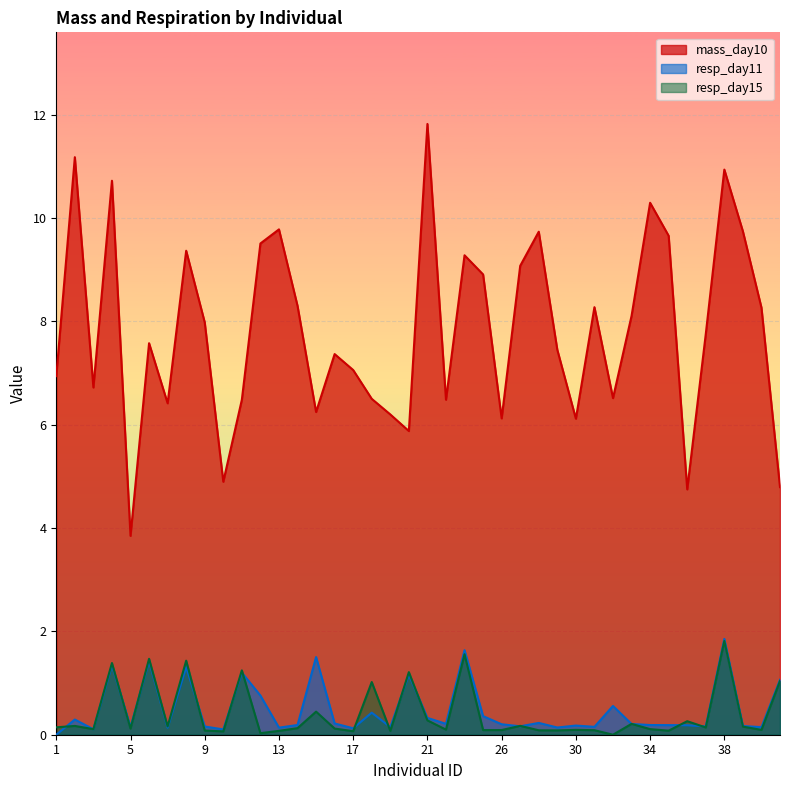

Is the value of resp_day15 at 39 greater than the value of resp_day11 at 35?

No